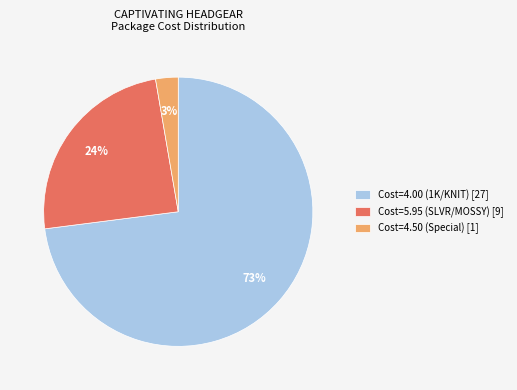

Is there any slice that represents more than half of the pie?

Yes